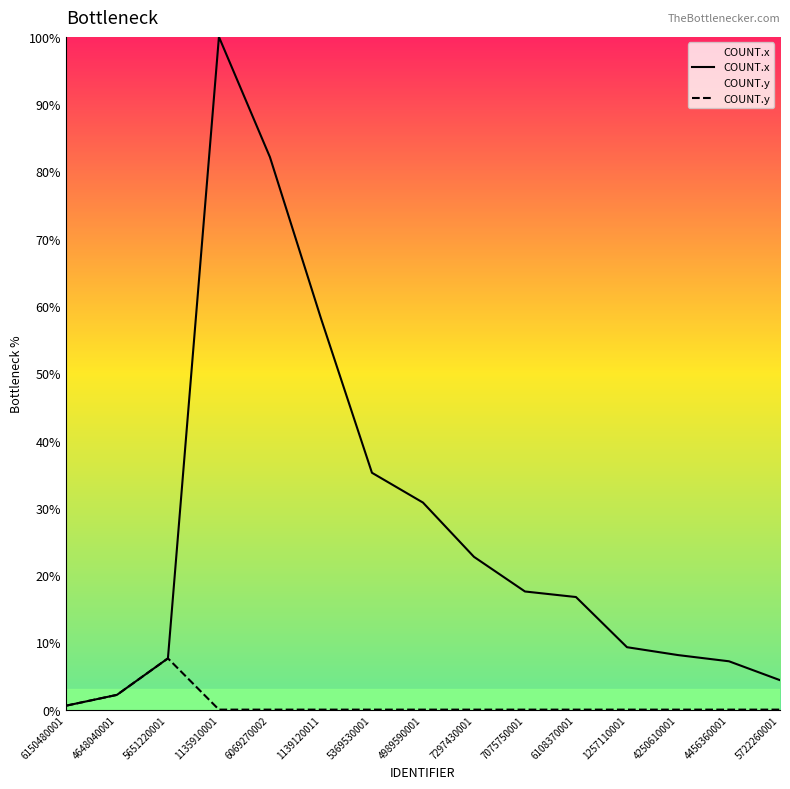

At which category is the sum across all series the highest?

1135910001